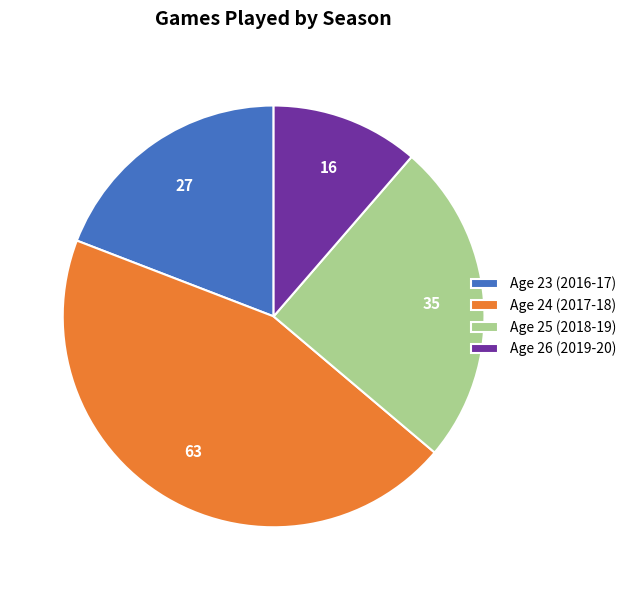

Is there any slice that represents more than half of the pie?

No